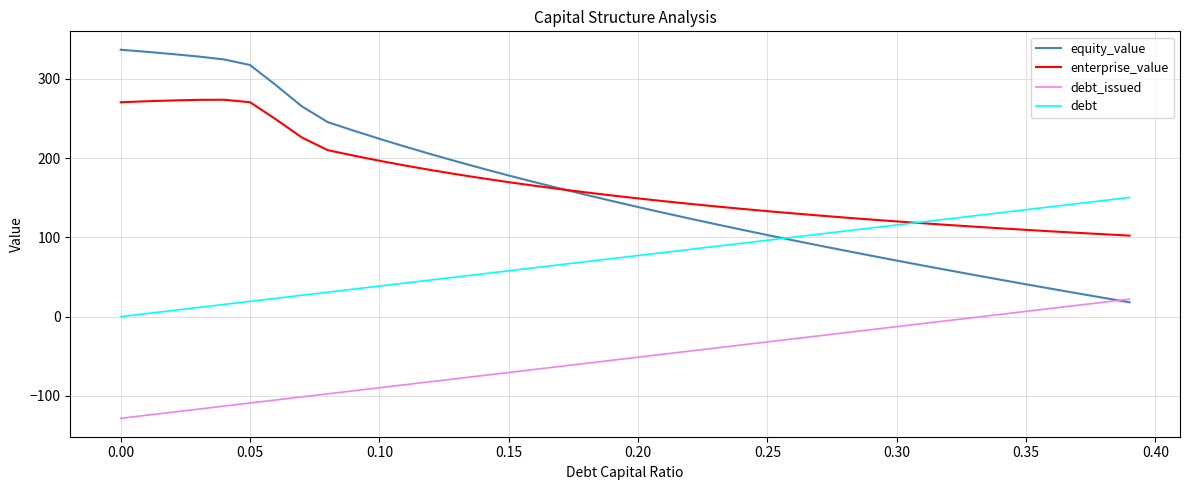

What is the difference between the maximum and minimum values in the enterprise_value series?

171.3